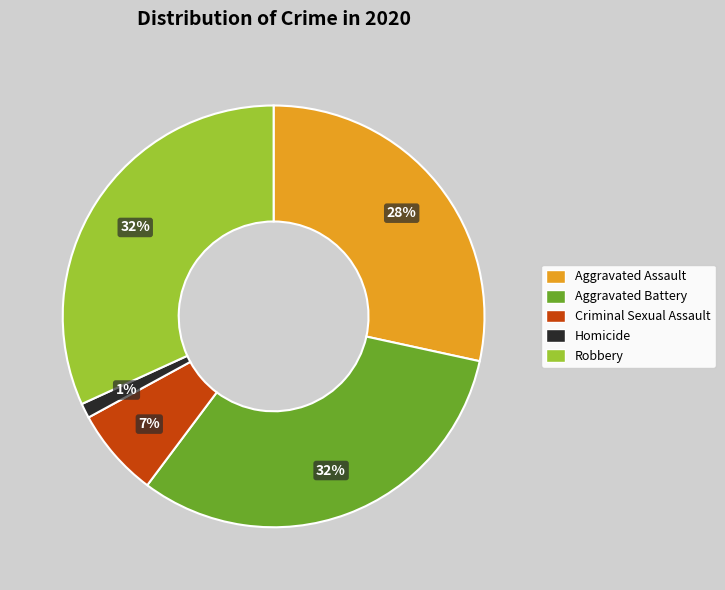

Does Aggravated Battery represent more than half of the total?

No